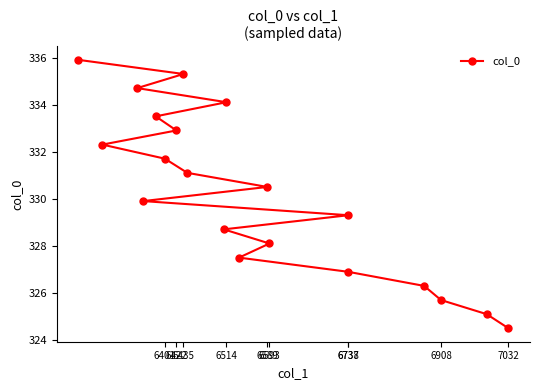

What is the change in value from 6401 to 6435?

+3.6